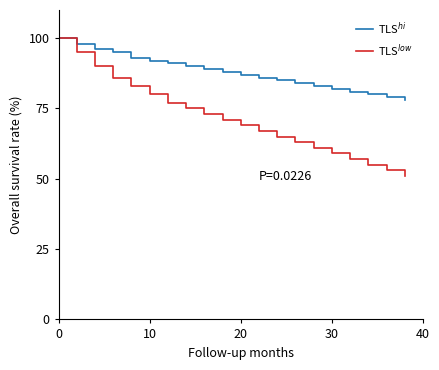

Reading left to right, extract all data points from this chart.

TLS$^{hi}$: 100	98	96	95	93	92	91	90	89	88	87	86	85	84	83	82	81	80	79	78
TLS$^{low}$: 100	95	90	86	83	80	77	75	73	71	69	67	65	63	61	59	57	55	53	51